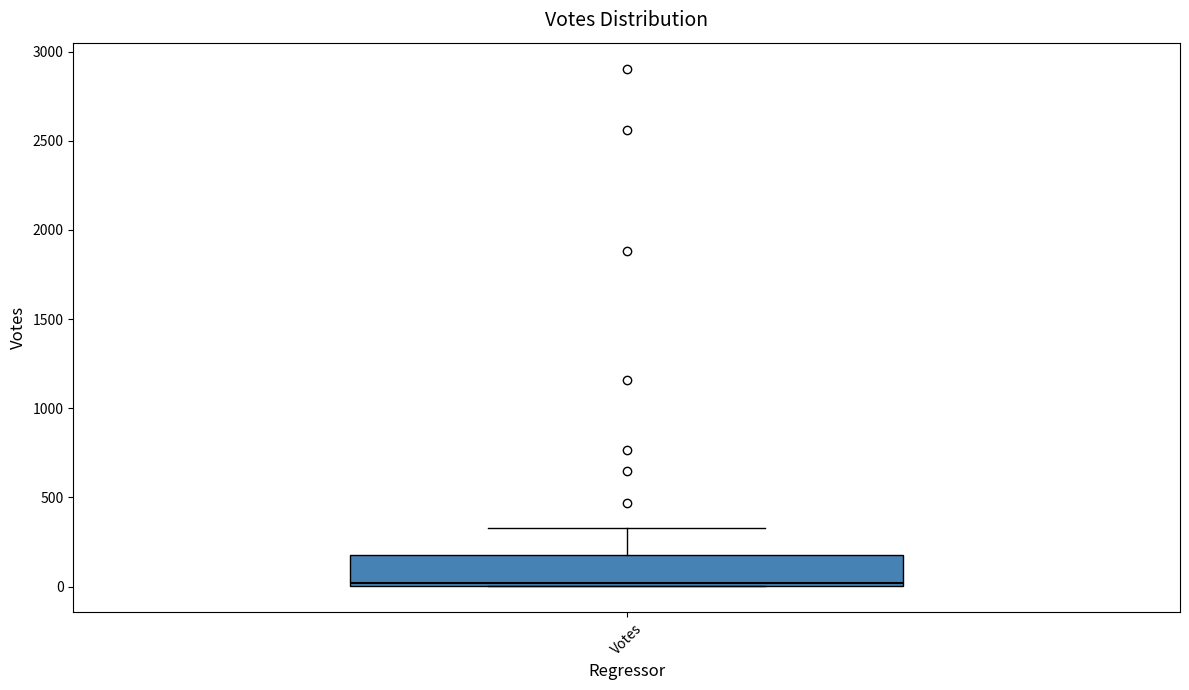

Read this box plot against the y-axis: the position of the median line, the range covered by the box, and the ends of both whiskers. The values are not printed on the chart, so give them approximately, as read against the axis.

median 0 (just above the box's lower edge), box 0 to 200, whiskers 0 to 350